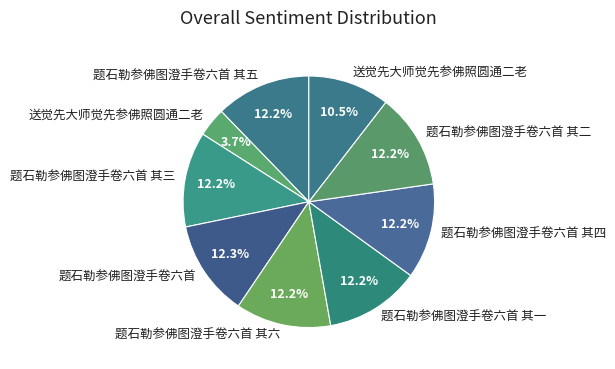

To the nearest percent, what is the difference between the largest and smallest slice percentages?

9%